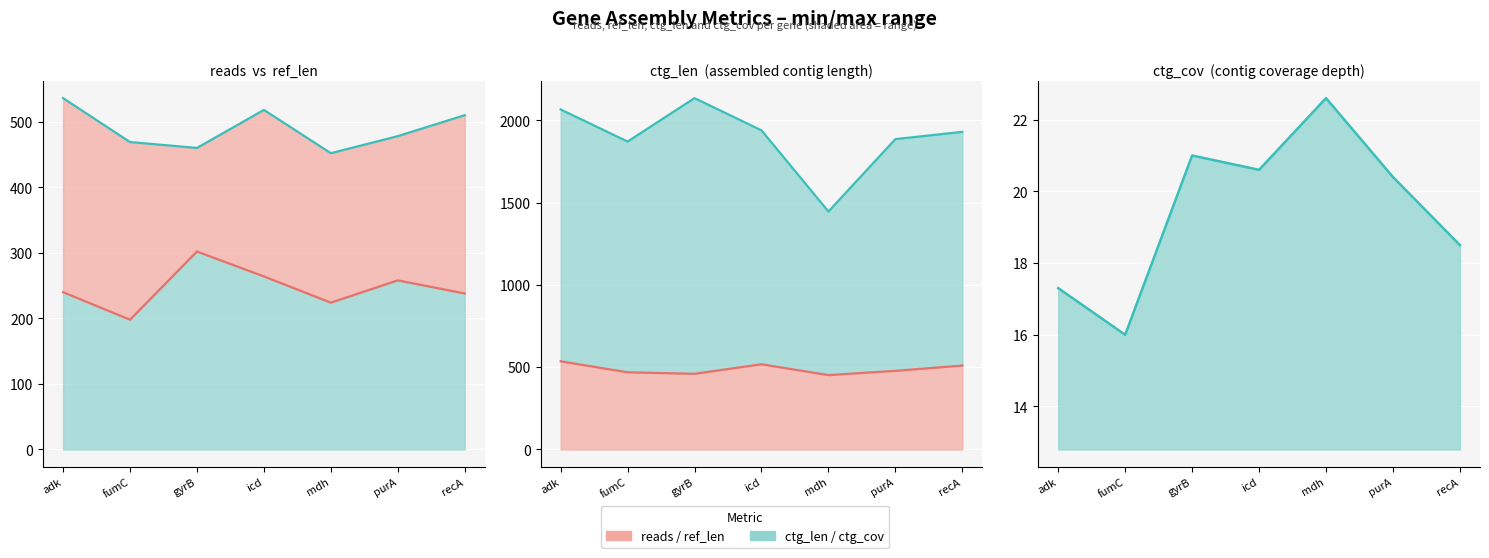

Where does the ctg_len series first go above 1930?

adk